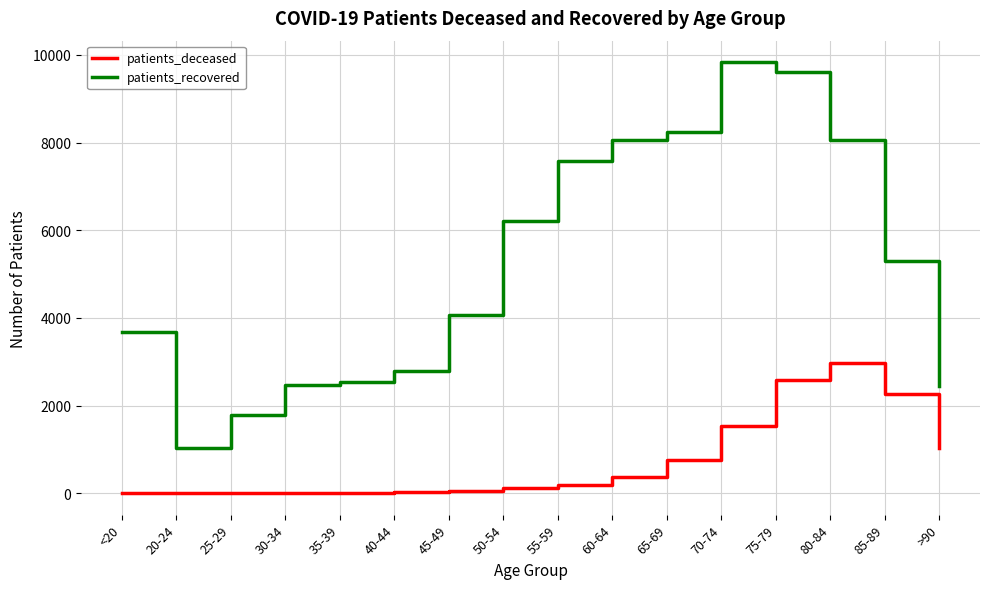

How many values in the patients_recovered series are below 5299?

8